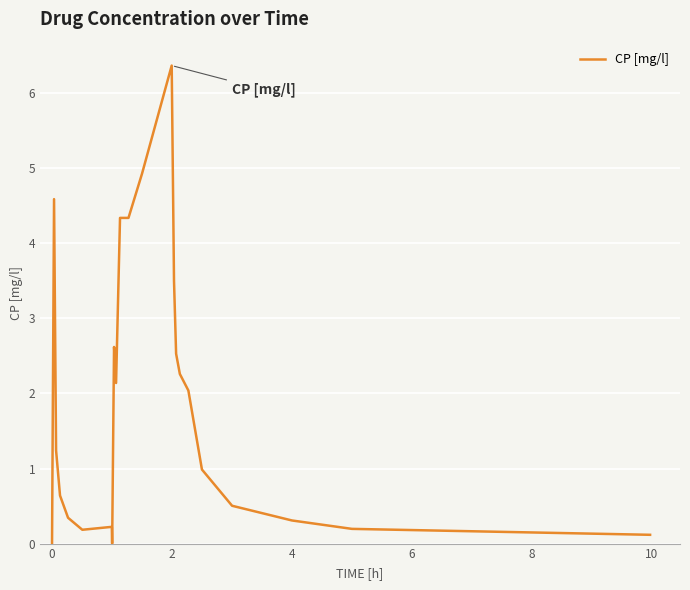

What is the greatest value displayed?

6.4